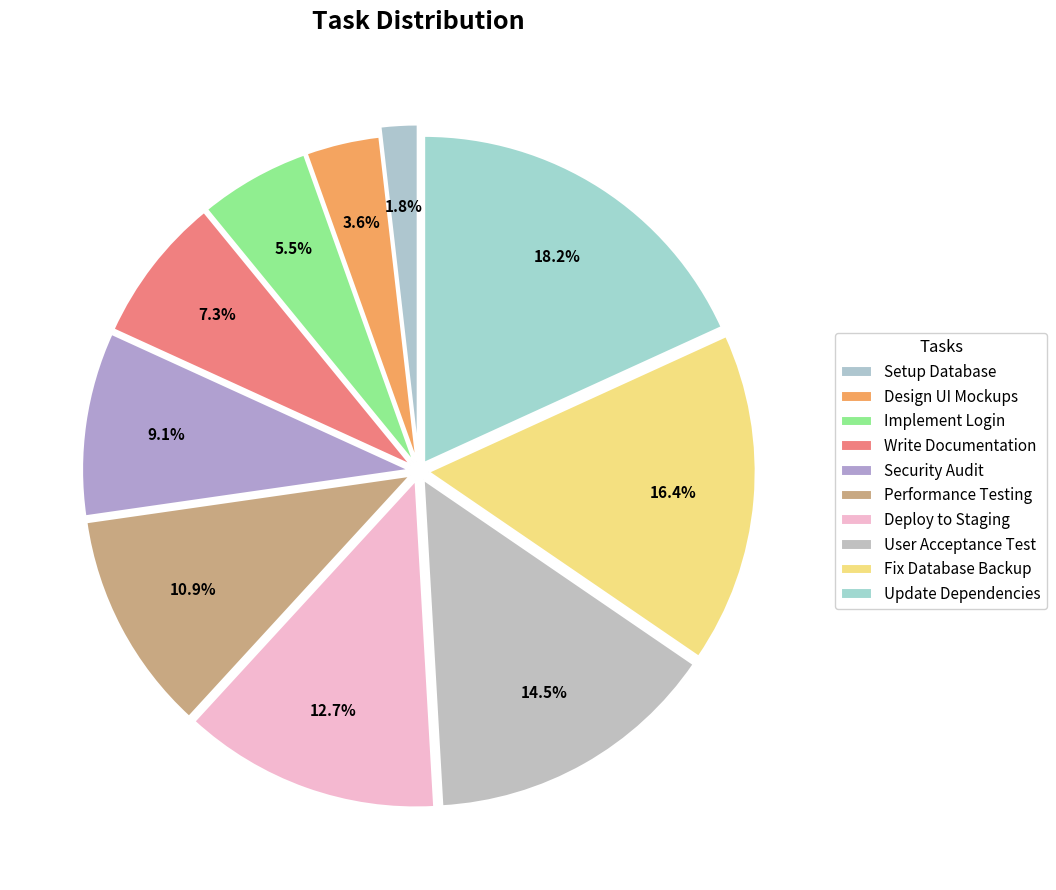

Is there a majority slice in this chart?

No